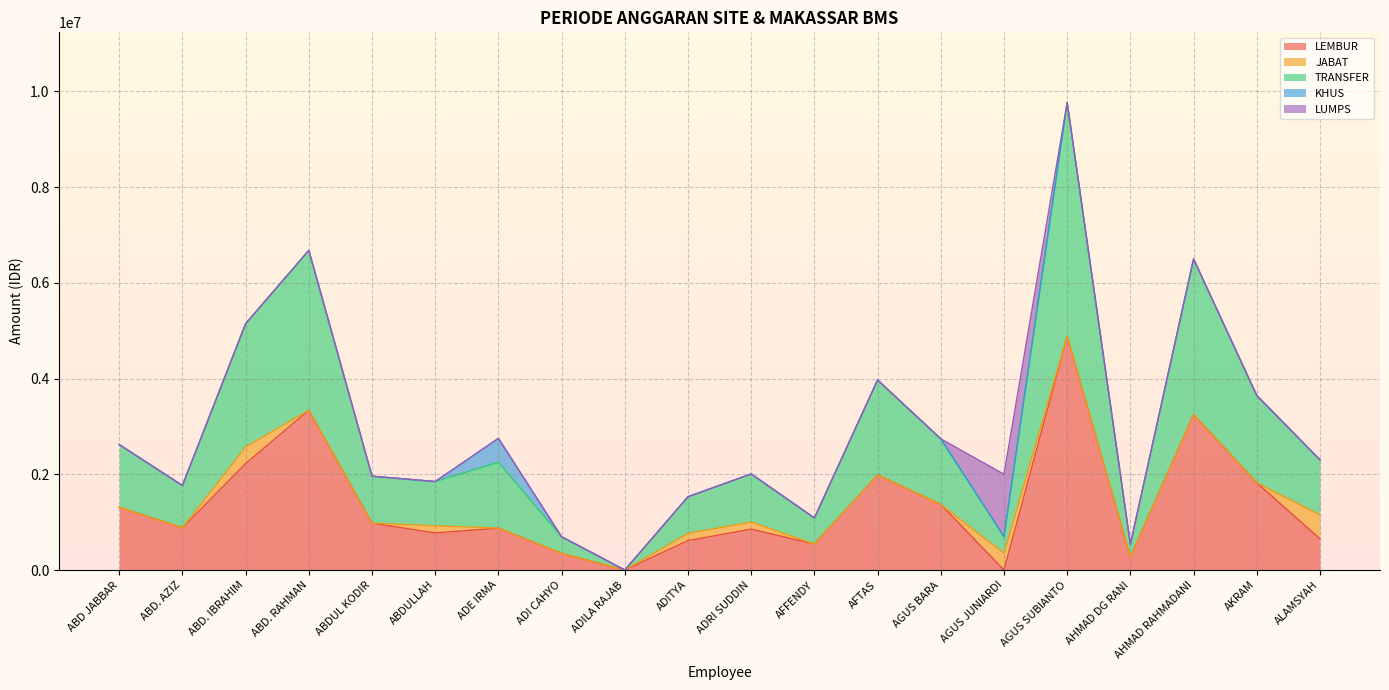

What is the label of the 6th point from the left?

ABDULLAH